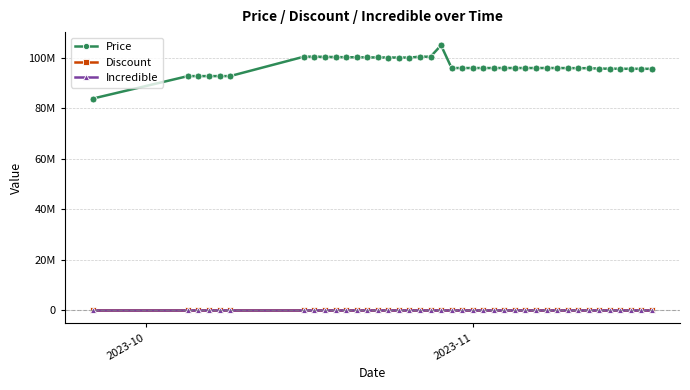

Where is Incredible nearest to the value 0?

2023-10